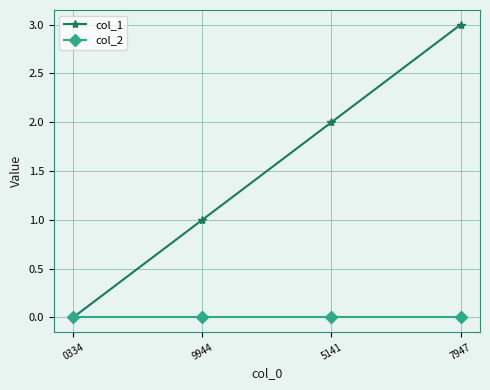

Is it true that col_1 equals 0 at 0334?

True